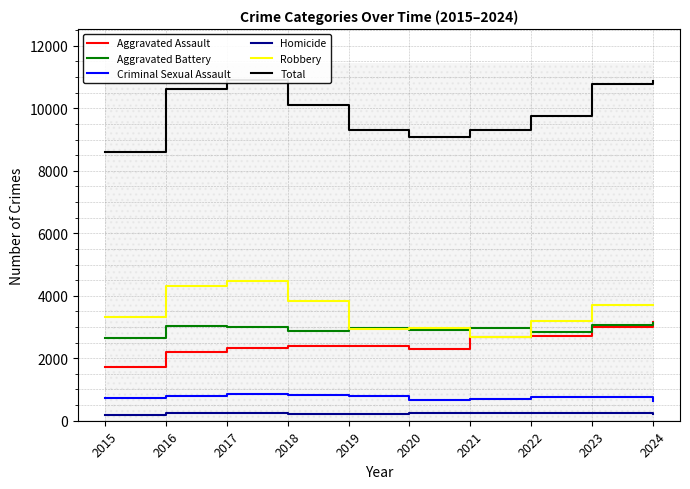

At how many categories does at least one series exceed 1144?

10